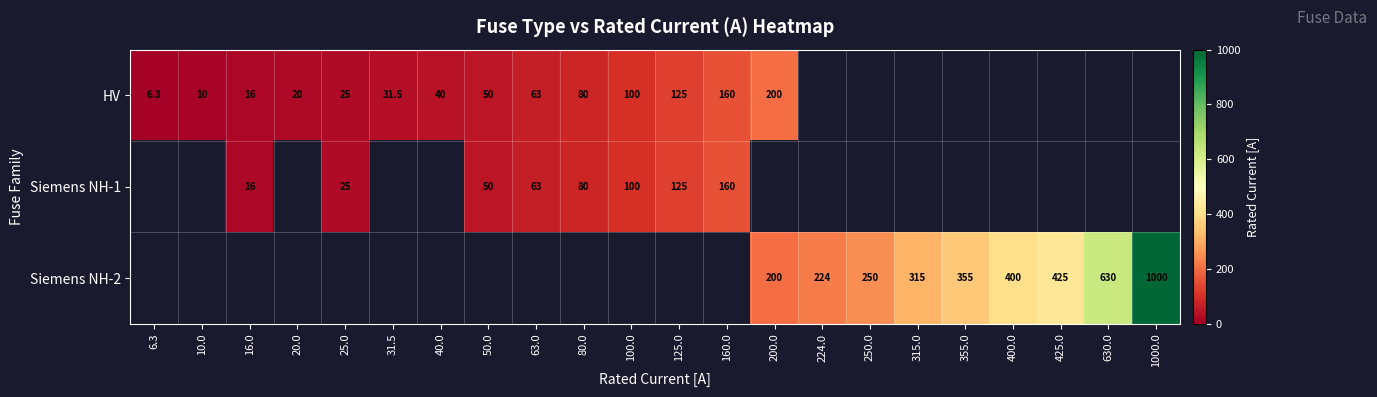

What is the sum of the Siemens NH-1 values at 80.0 and 16.0?

96.0